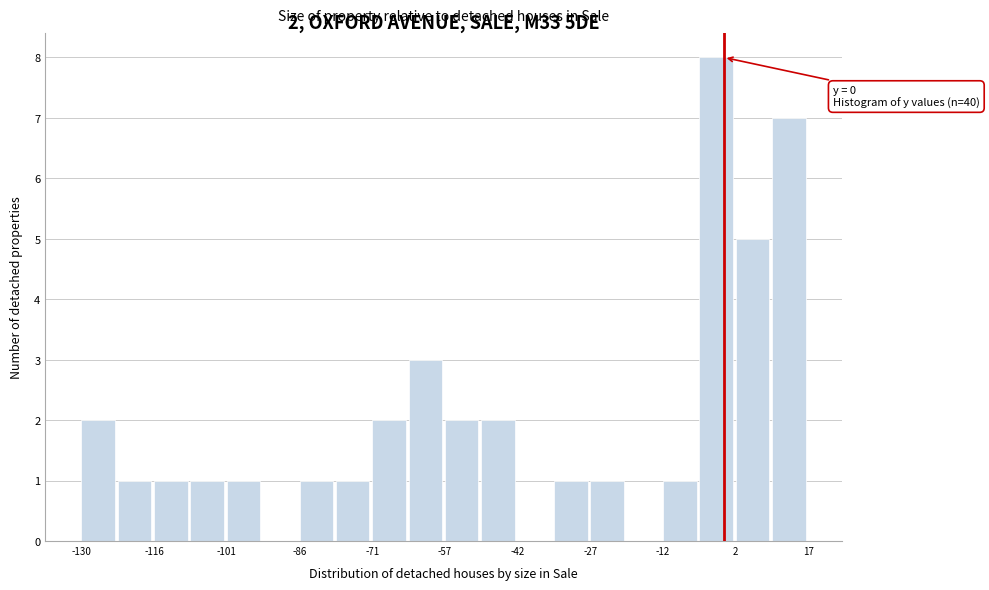

Read against the x-axis, roughly where is the centre of the tallest bar?

-2